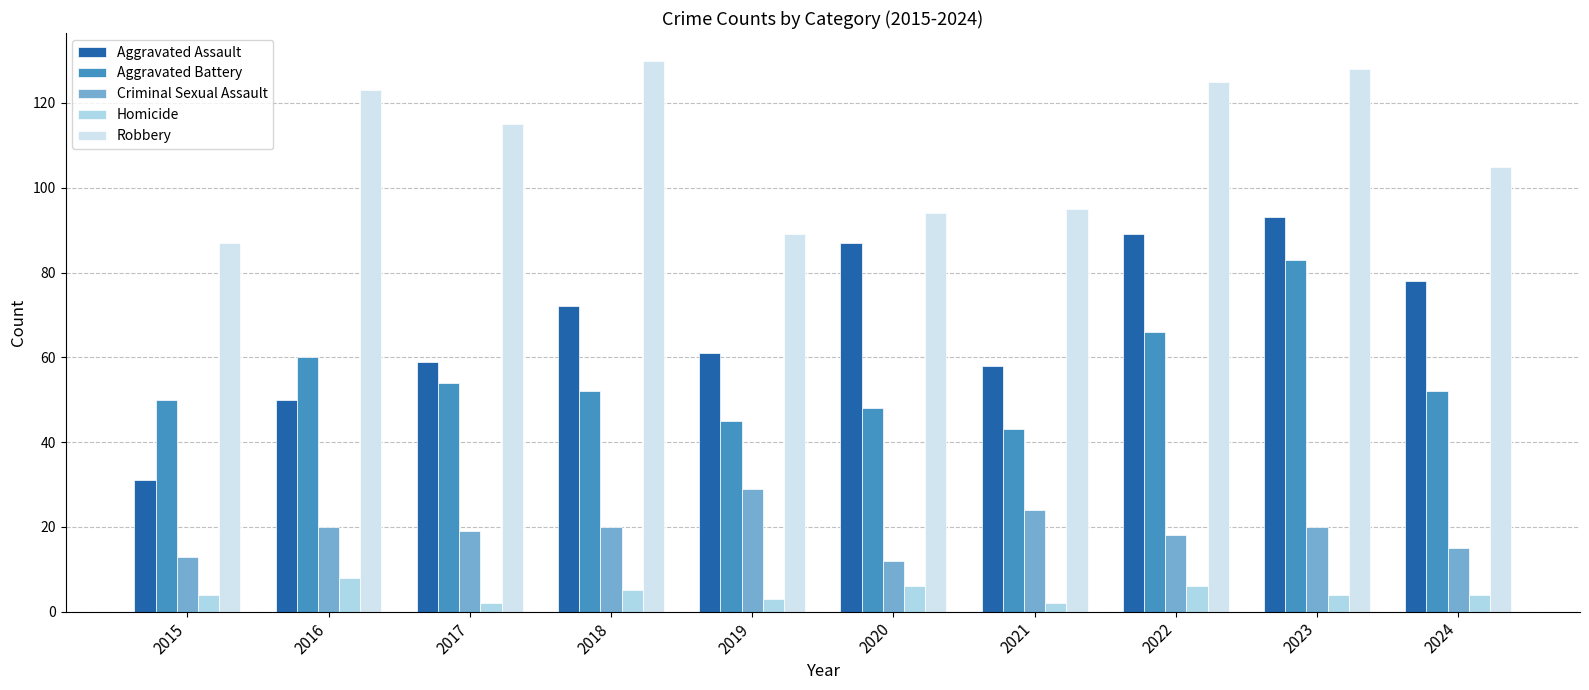

At how many categories does at least one series exceed 106?

5